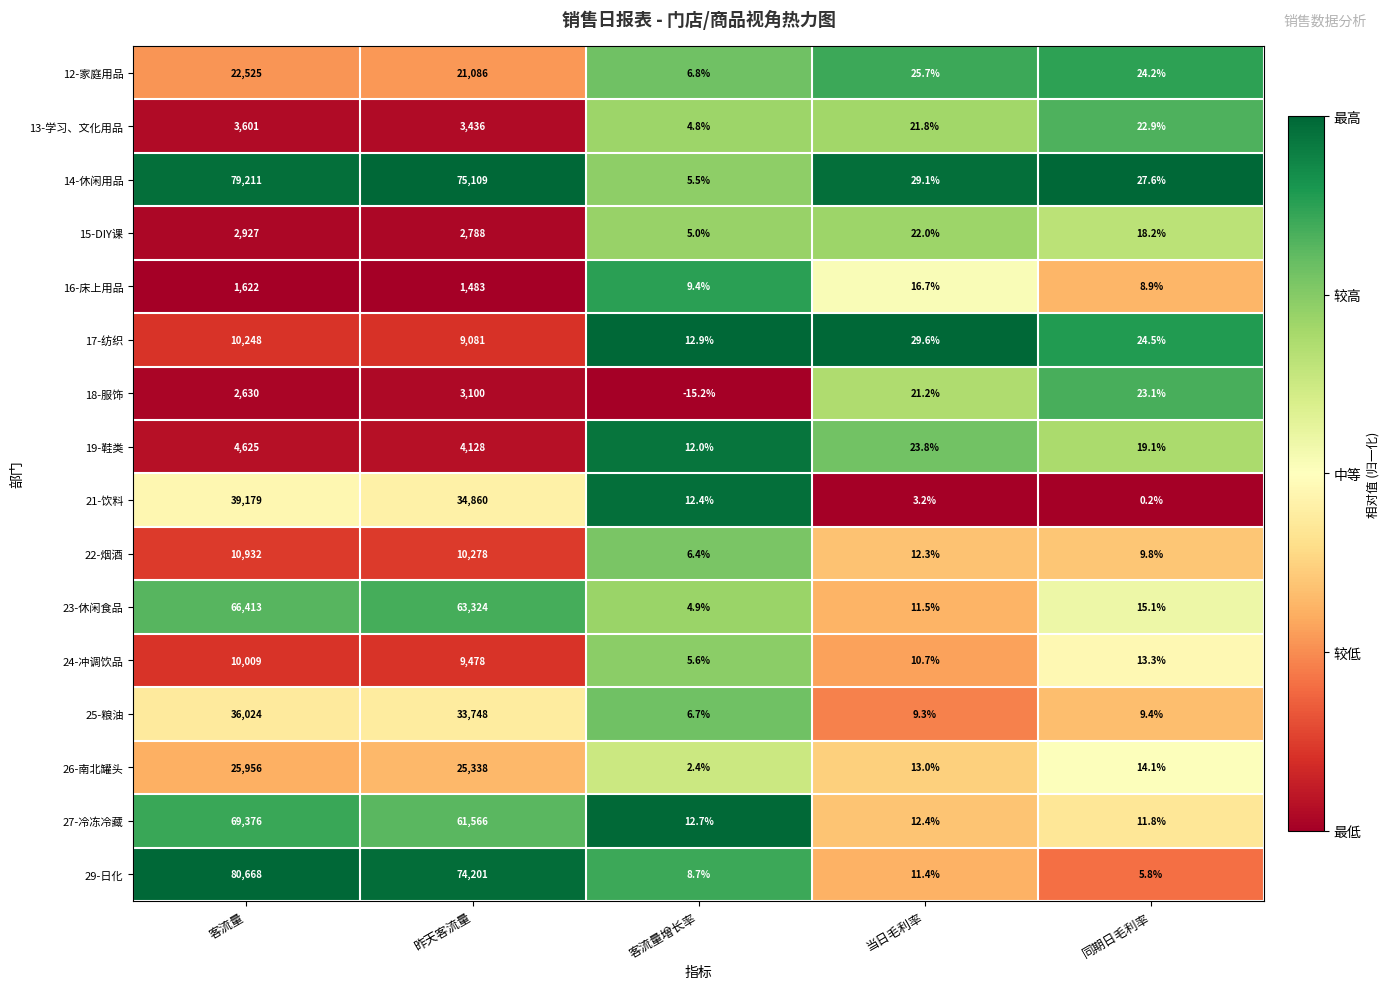

Is it true that 29-日化 equals 111213.7 at 昨天客流量?

False